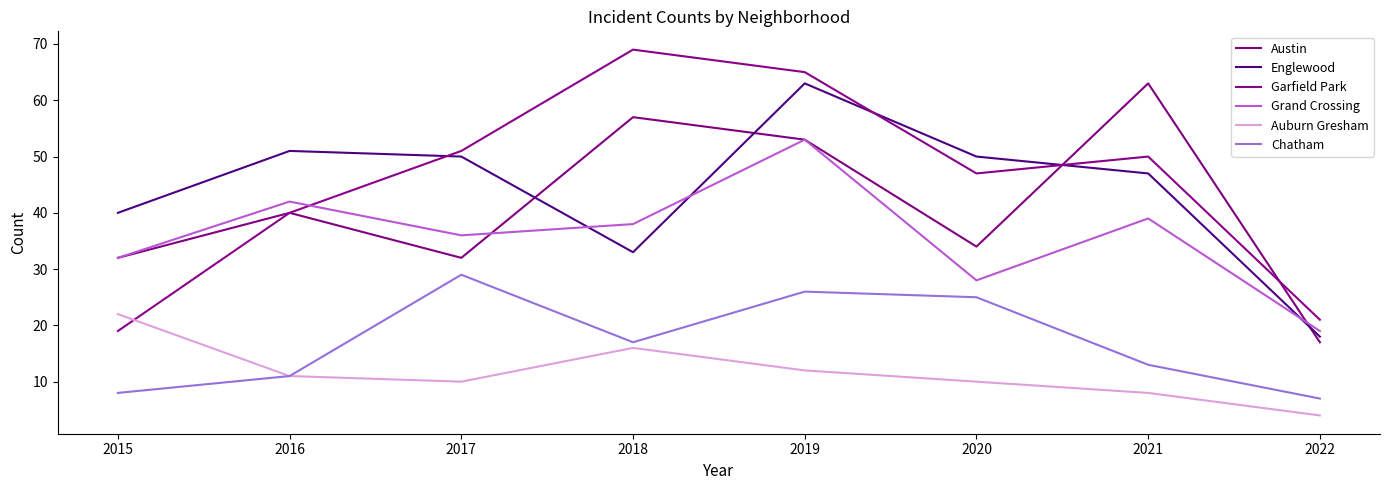

Count the number of categories in the chart.

8